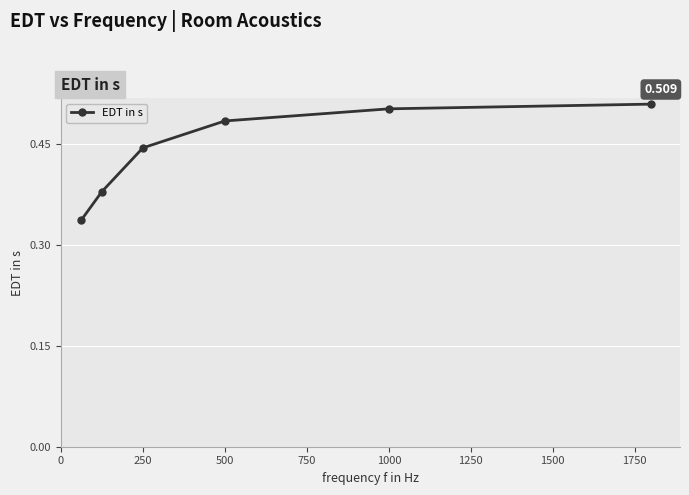

True or false: there are more than 2 points higher than both neighbors.

False